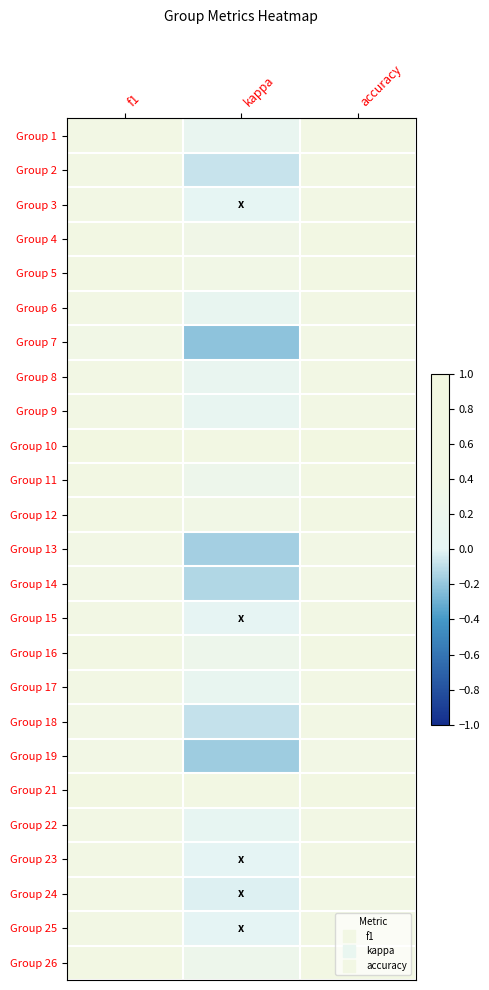

Reading right to left, what are all the values shown in this chart?

Group 1: accuracy=0.6	kappa=0.1	f1=0.6
Group 2: accuracy=0.5	kappa=-0.1	f1=0.5
Group 3: accuracy=0.5	kappa=0.0	f1=0.5
Group 4: accuracy=0.7	kappa=0.3	f1=0.7
Group 5: accuracy=0.7	kappa=0.4	f1=0.7
Group 6: accuracy=0.6	kappa=0.1	f1=0.5
Group 7: accuracy=0.4	kappa=-0.2	f1=0.4
Group 8: accuracy=0.6	kappa=0.1	f1=0.5
Group 9: accuracy=0.5	kappa=0.1	f1=0.5
Group 10: accuracy=0.8	kappa=0.7	f1=0.8
Group 11: accuracy=0.6	kappa=0.2	f1=0.6
Group 12: accuracy=0.7	kappa=0.4	f1=0.7
Group 13: accuracy=0.4	kappa=-0.2	f1=0.4
Group 14: accuracy=0.4	kappa=-0.1	f1=0.4
Group 15: accuracy=0.5	kappa=0.0	f1=0.5
Group 16: accuracy=0.6	kappa=0.3	f1=0.6
Group 17: accuracy=0.6	kappa=0.1	f1=0.5
Group 18: accuracy=0.5	kappa=-0.1	f1=0.5
Group 19: accuracy=0.4	kappa=-0.2	f1=0.4
Group 21: accuracy=0.8	kappa=0.6	f1=0.8
Group 22: accuracy=0.5	kappa=0.1	f1=0.5
Group 23: accuracy=0.5	kappa=0.0	f1=0.5
Group 24: accuracy=0.5	kappa=-0.0	f1=0.5
Group 25: accuracy=0.5	kappa=0.0	f1=0.5
Group 26: accuracy=0.6	kappa=0.2	f1=0.6